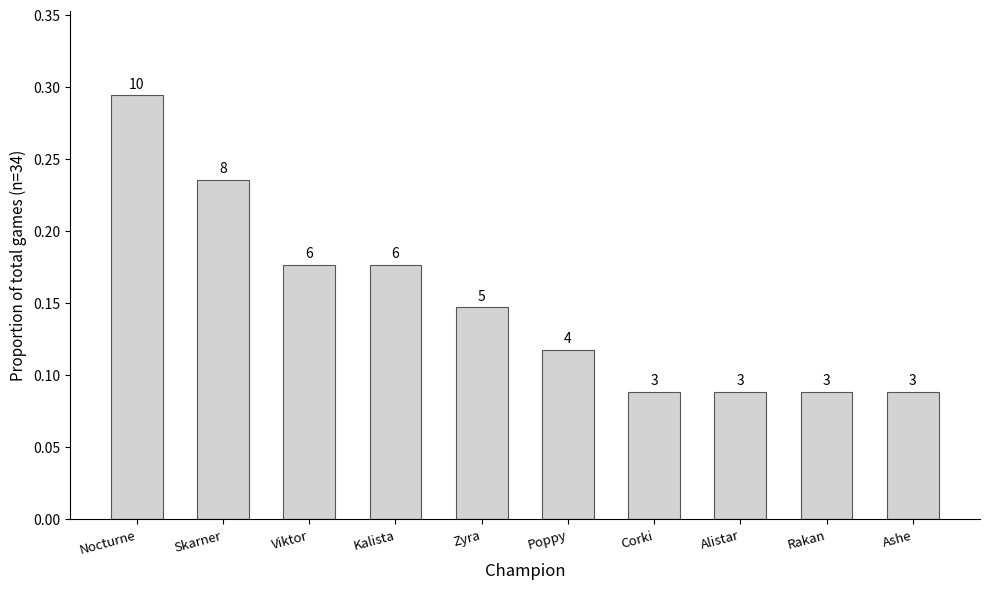

What is the maximum value shown in the chart?

0.3